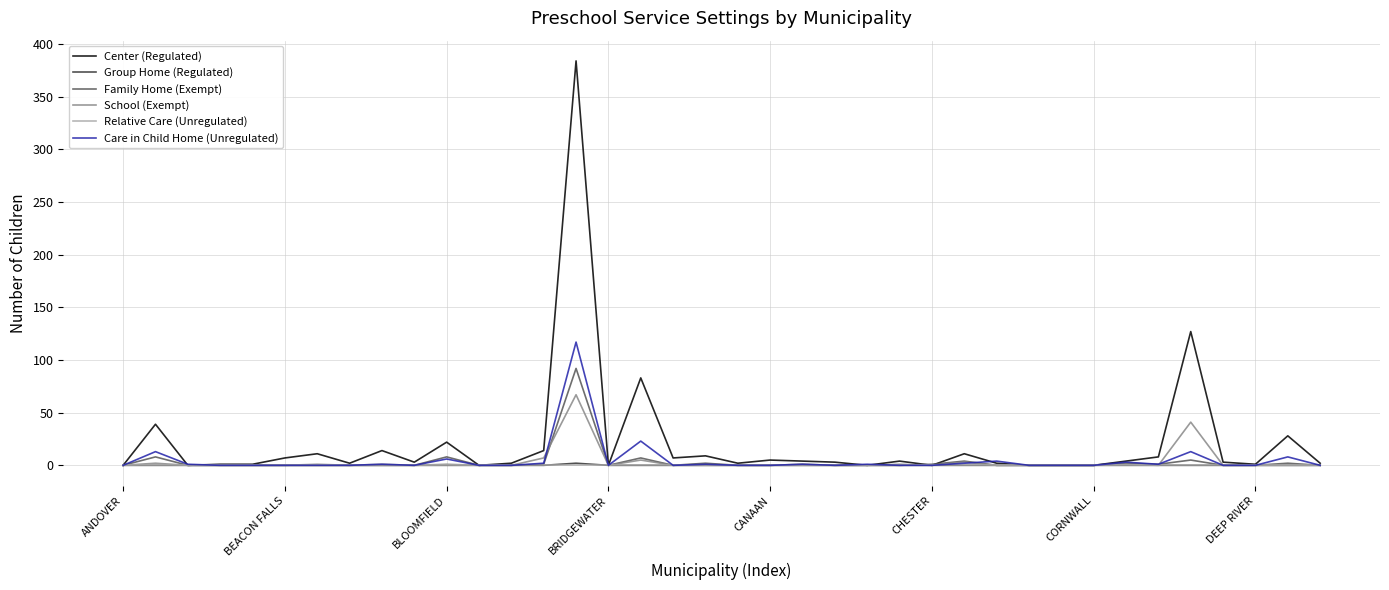

Which series has the widest spread of values?

Center (Regulated)